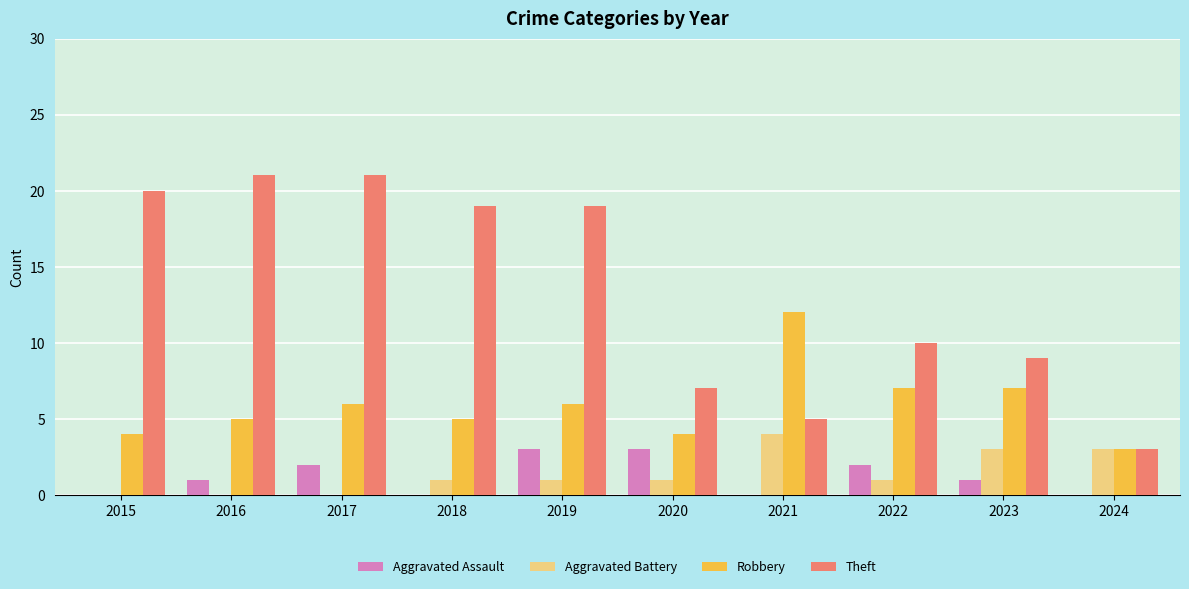

What is the spread (max minus min) of values at 2022?

9